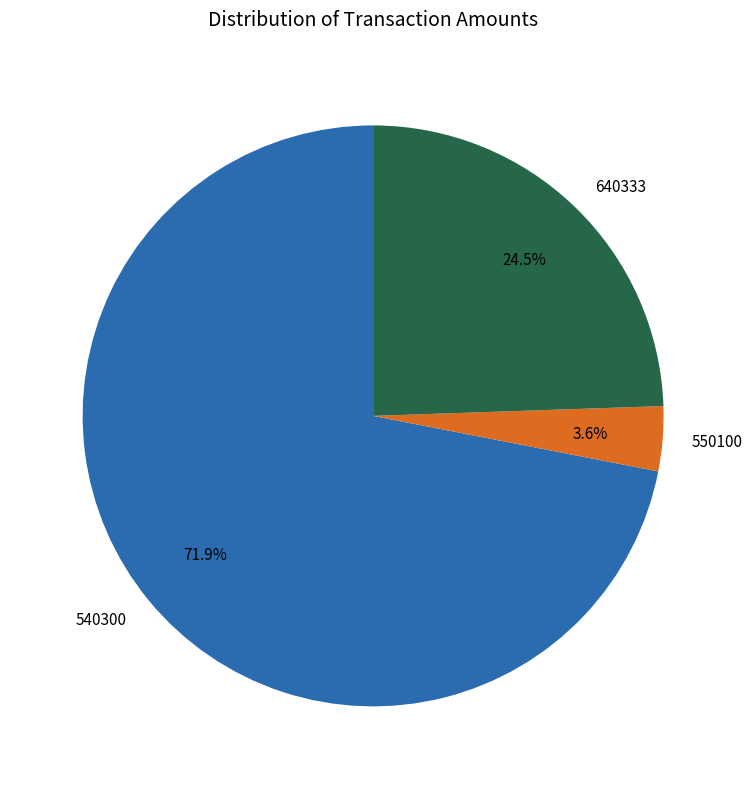

To the nearest percent, what percentage of the pie is 540300?

72%